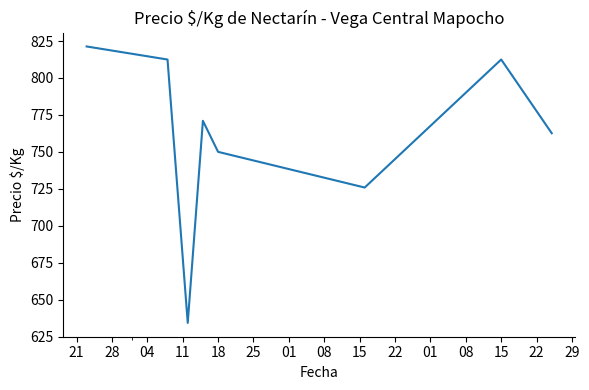

True or false: the data has more than 2 interior local peaks.

False